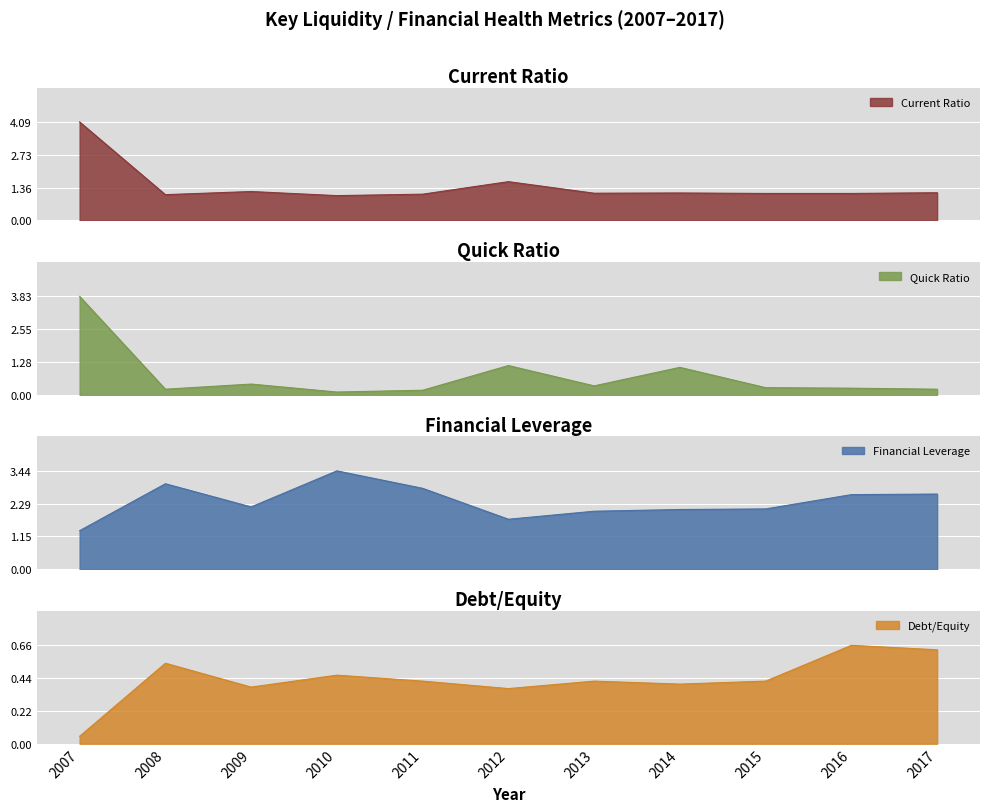

List the labels in order of Debt/Equity value, largest first.

2016, 2017, 2008, 2010, 2011, 2013, 2015, 2014, 2009, 2012, 2007